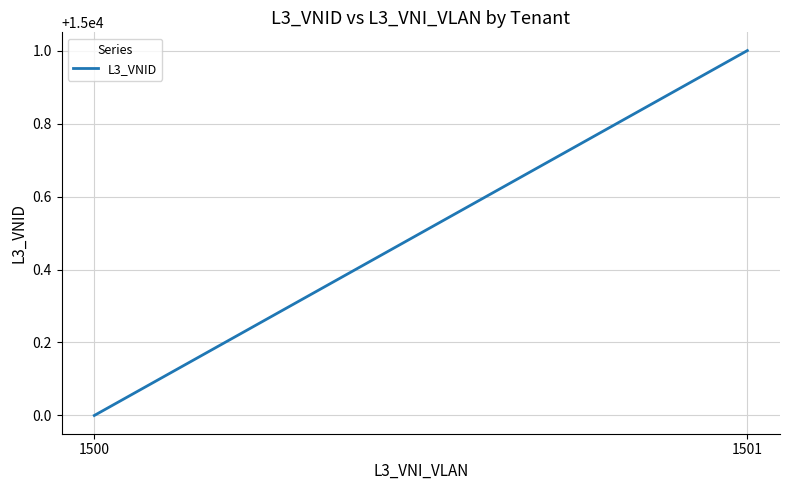

What is the value of the 1st point from the left?

15000